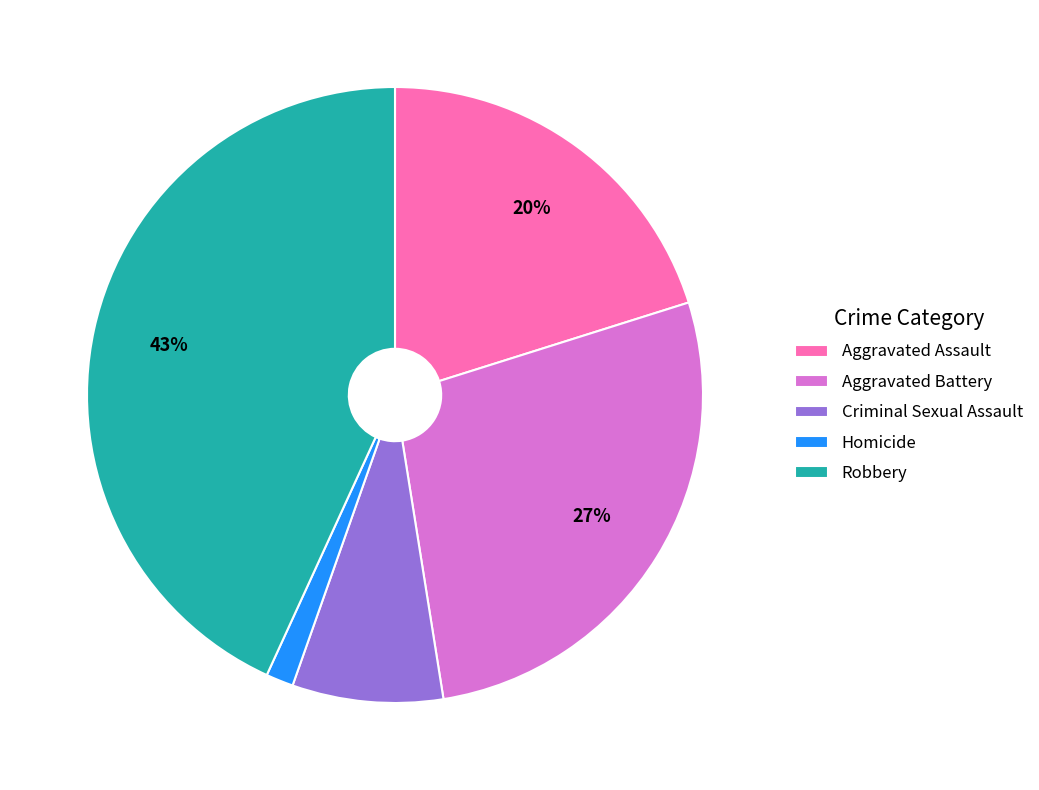

Between Homicide and Aggravated Battery, which is larger?

Aggravated Battery